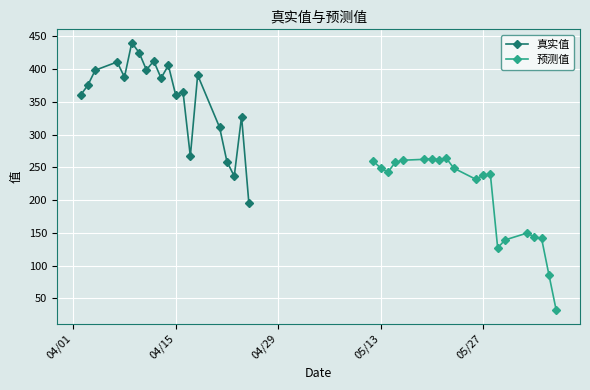

True or false: 预测值 has more than 0 interior local peaks.

True